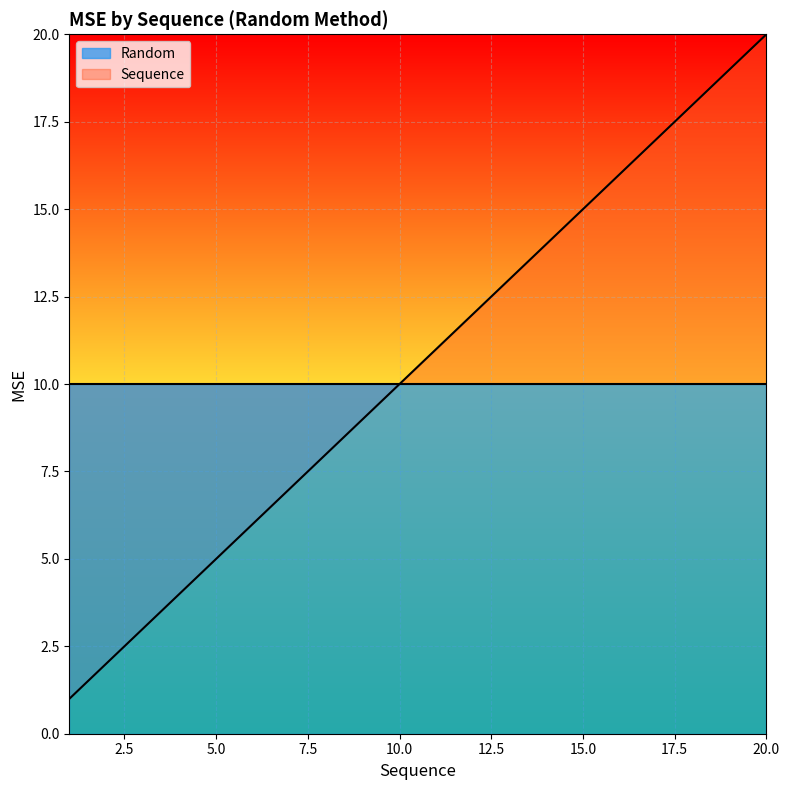

What is the difference between the second highest and second lowest values?

17